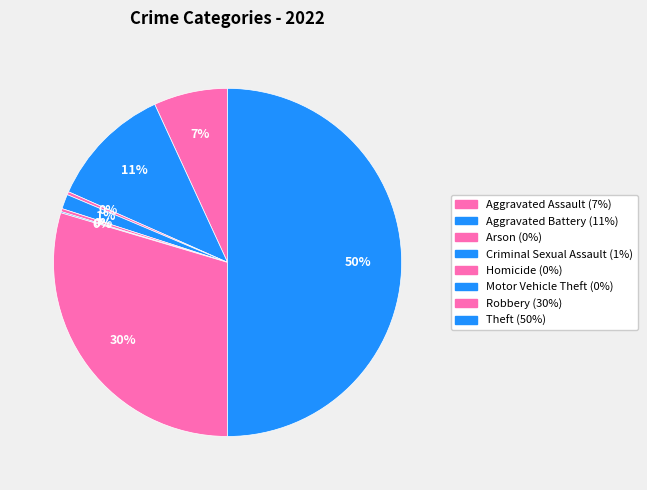

What is the change in value from Arson to Criminal Sexual Assault?

+19